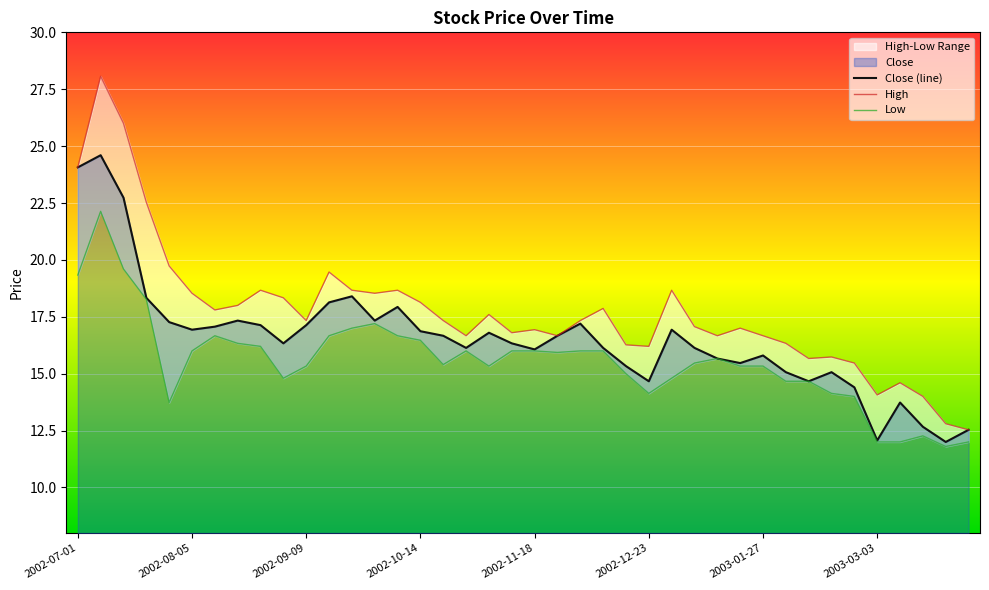

How many data points in High are less than 17?

17